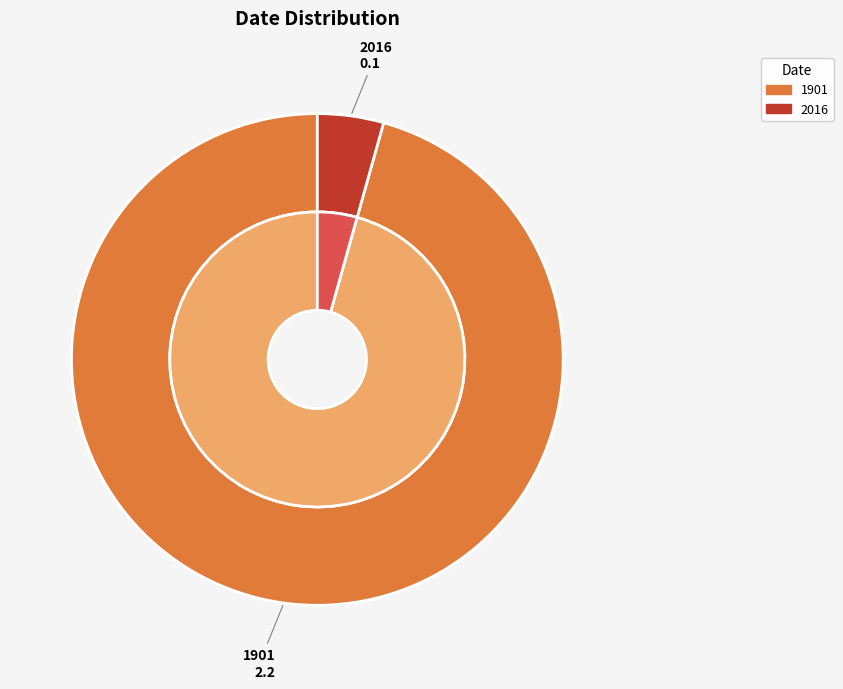

Which has a higher value, 2016 or 1901?

1901